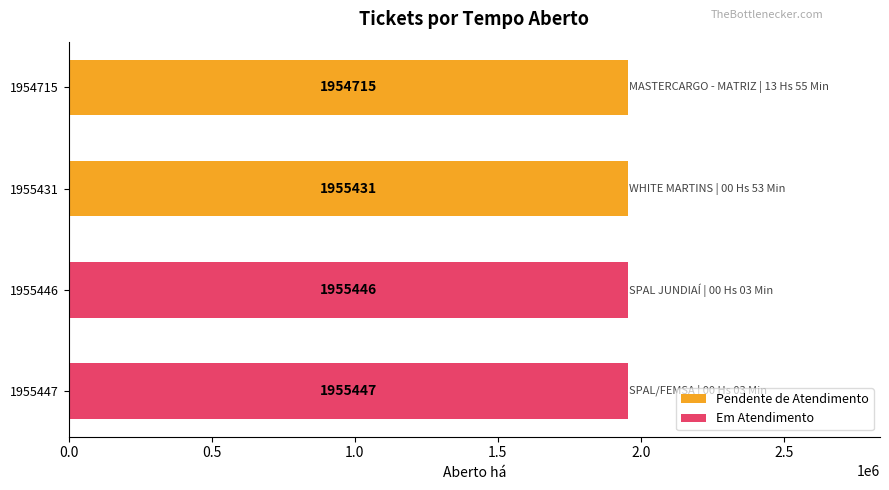

How many data points are less than 1955446?

2